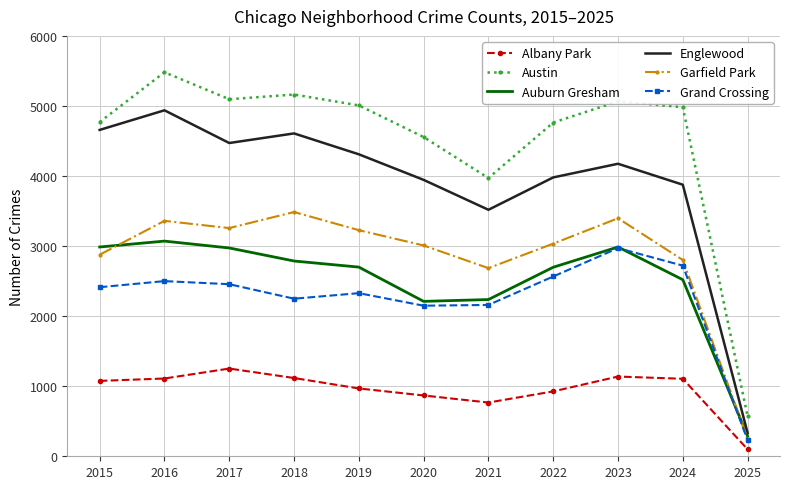

At which label is Albany Park closest to 675?

2021